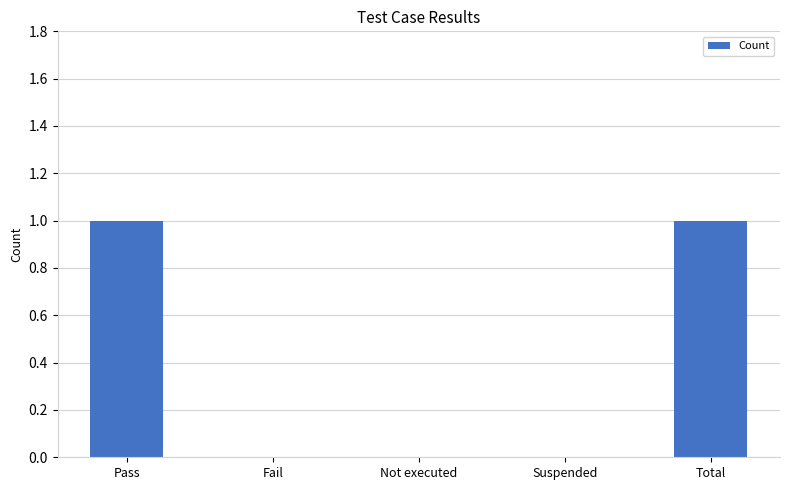

The value at Not executed is 0. True or false?

True